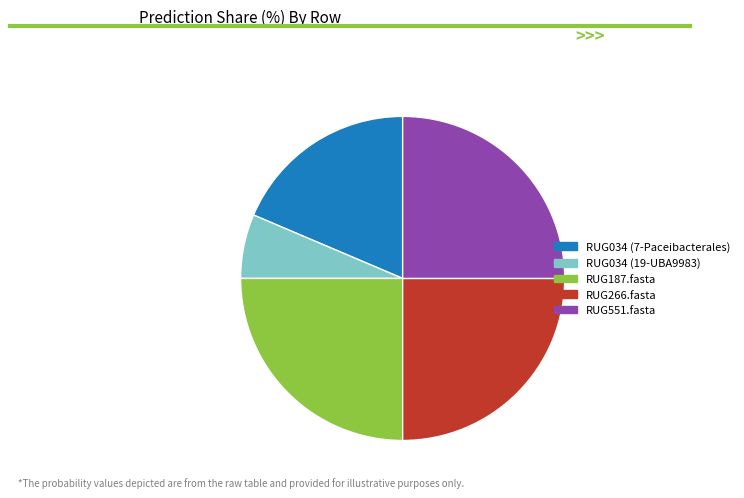

What is the ratio of the value at RUG551.fasta to the value at RUG266.fasta?

1.0